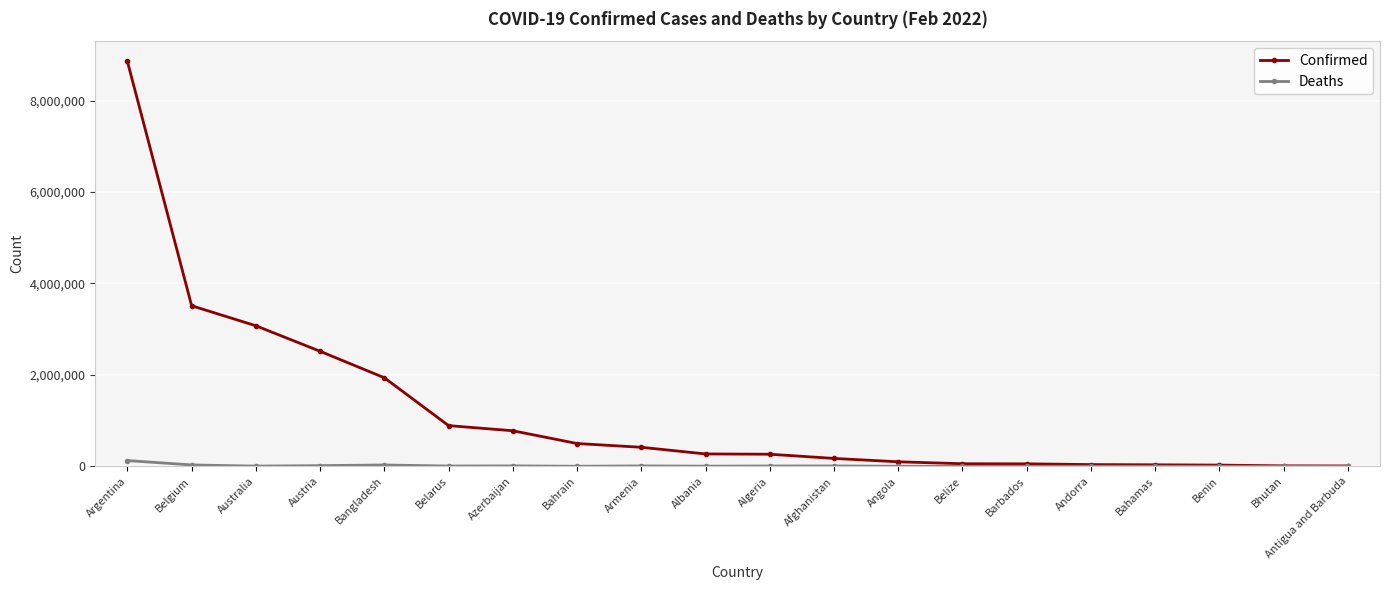

True or false: Deaths has more than 0 interior local peaks.

True